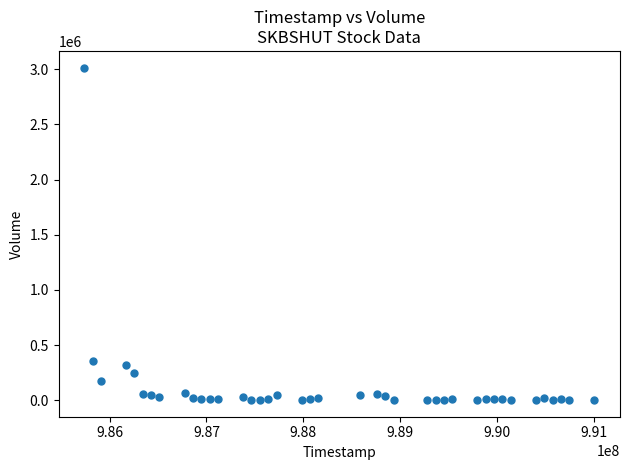

What Y value in the scatter plot is closest to 1508000?

359000